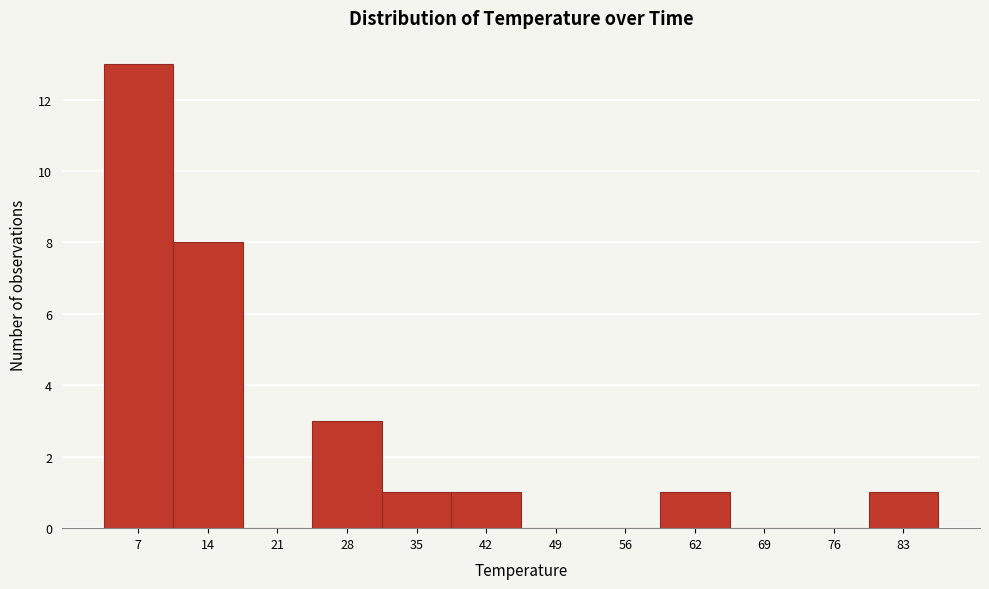

Reading left to right, transcribe all the data shown in this chart.

7=13	14=8	21=0	28=3	35=1	42=1	49=0	56=0	62=1	69=0	76=0	83=1